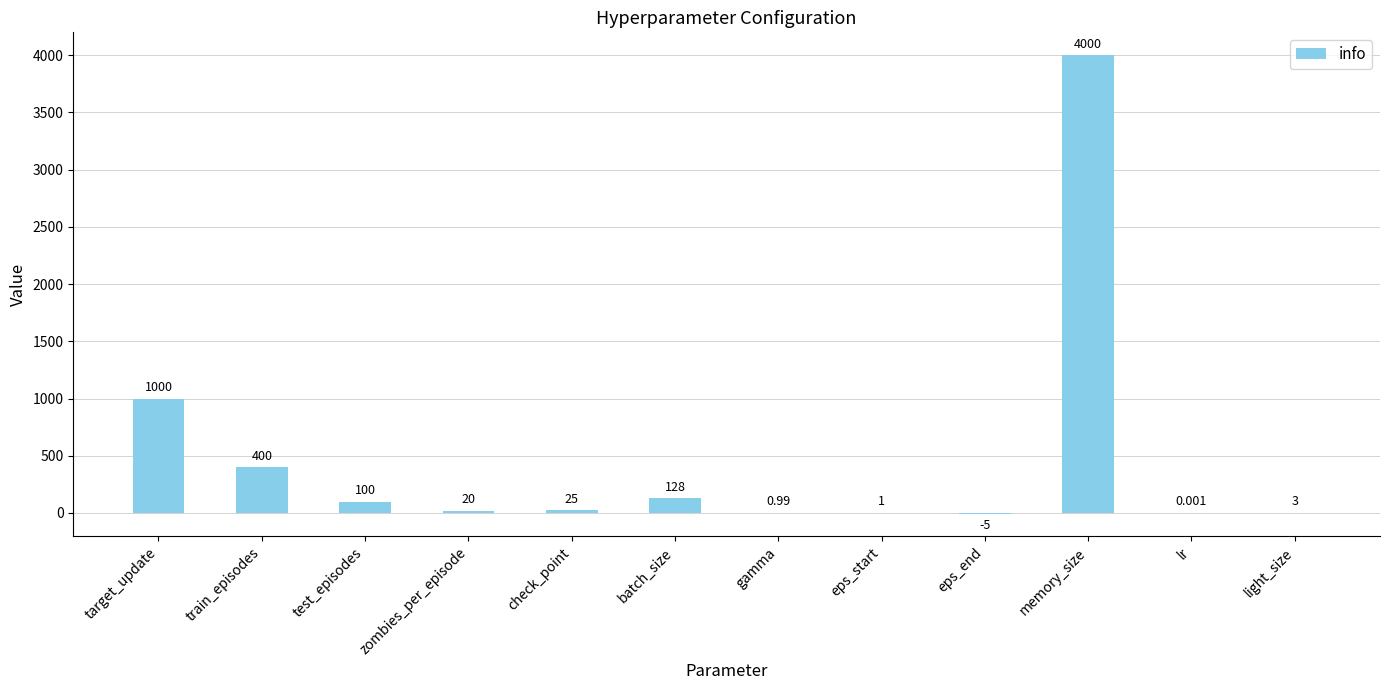

At which label does the data first exceed 25?

target_update